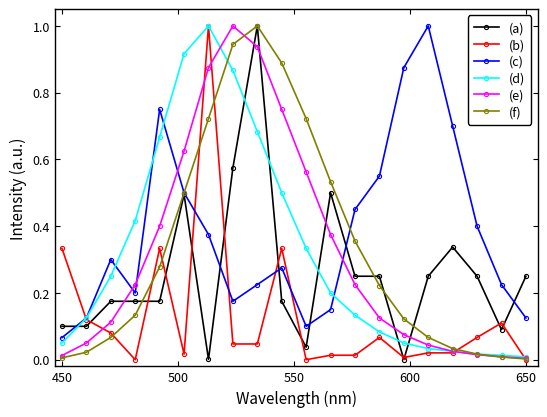

True or false: (a) has more than 0 points higher than both neighbors.

True